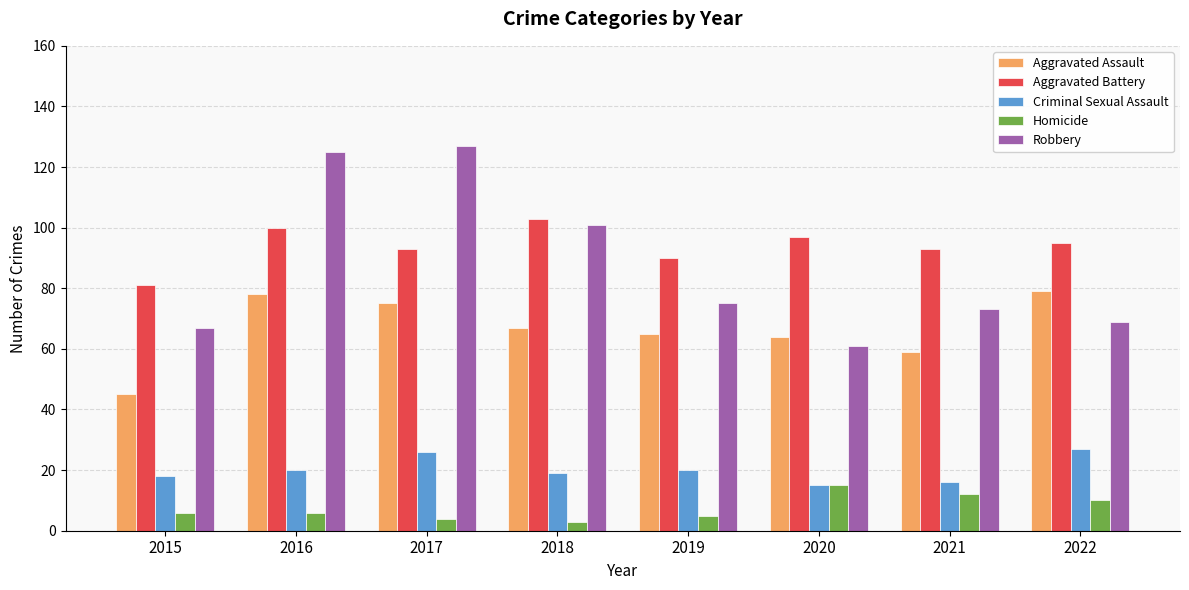

True or false: Criminal Sexual Assault has a value of 20 at 2019.

True